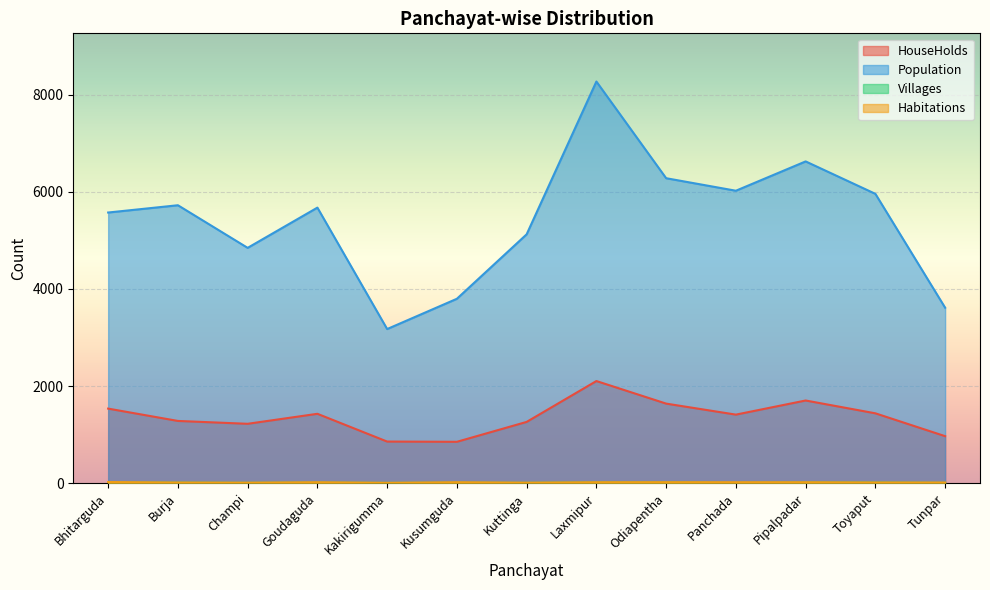

At which category is the sum across all series the highest?

Laxmipur